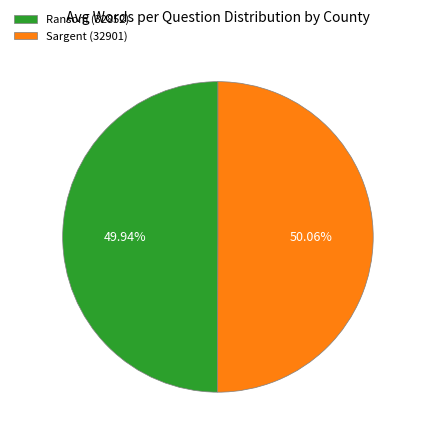

Is there any slice that represents more than half of the pie?

Yes